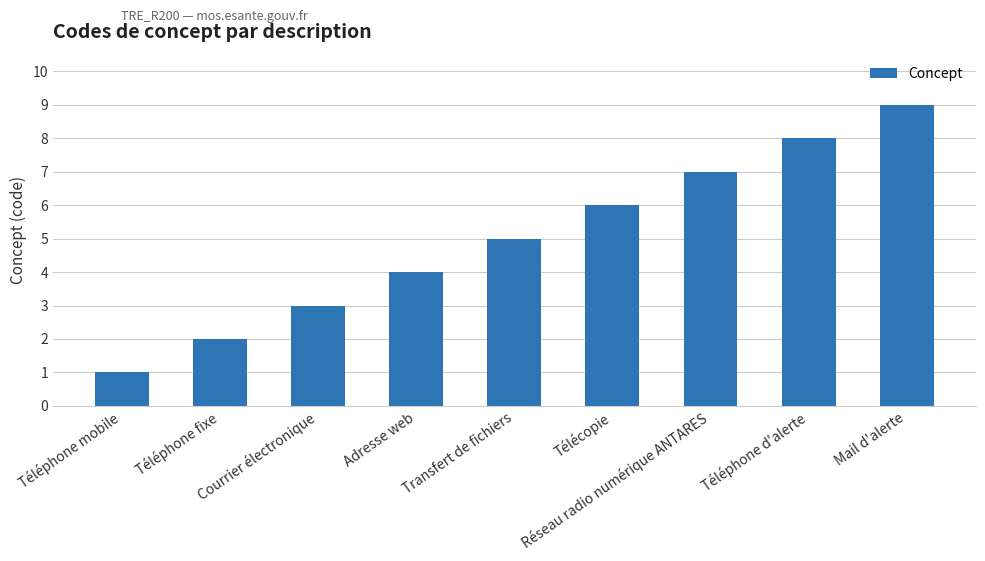

Between Téléphone fixe and Mail d'alerte, which is larger?

Mail d'alerte